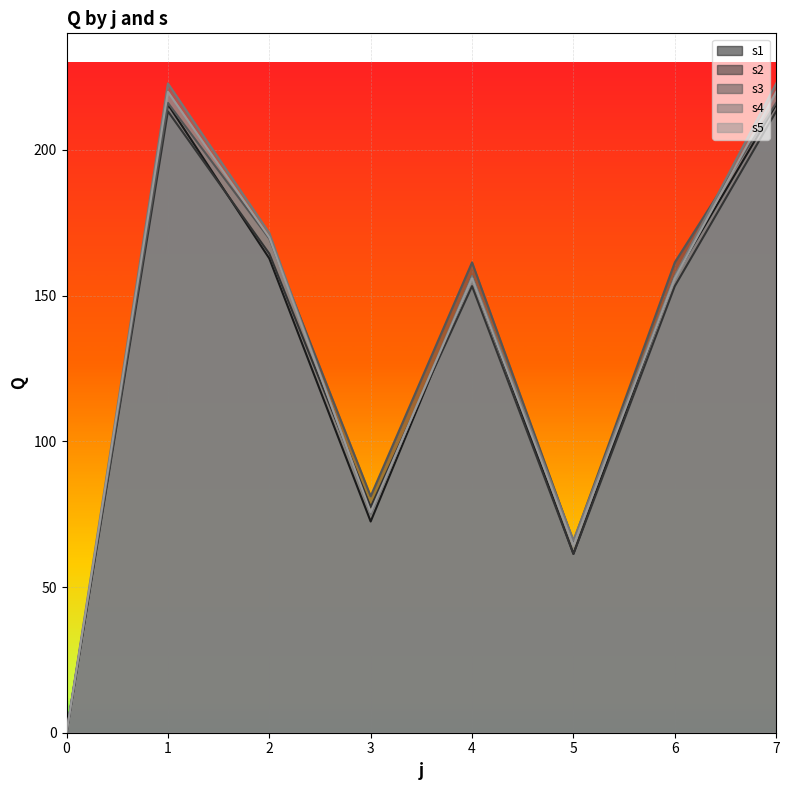

Read the s5 value at 4.

155.9